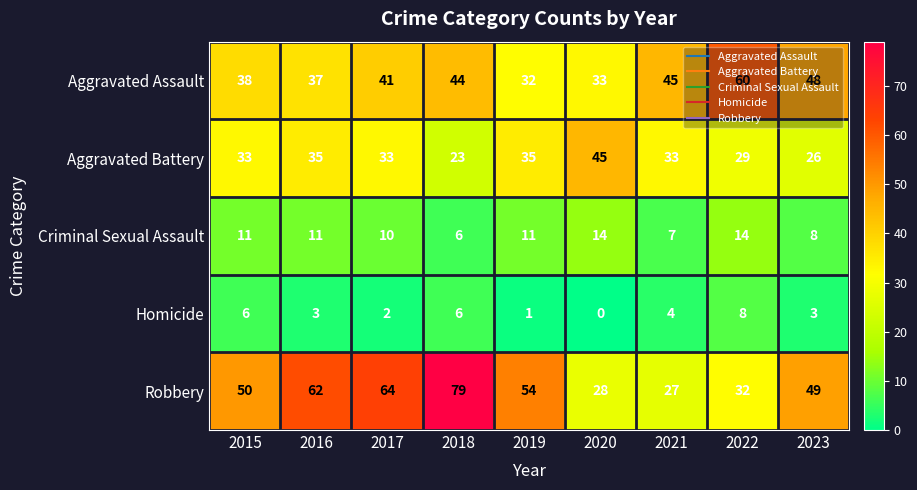

What is the difference between the maximum and minimum values in the Aggravated Assault series?

28